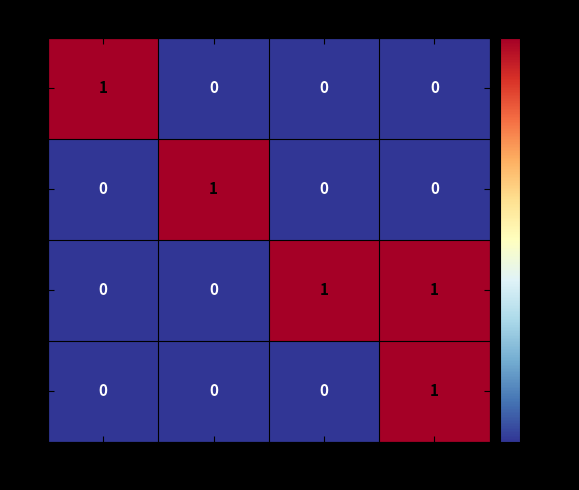

Is it true that FHL1 equals 0 at ACE2?

True